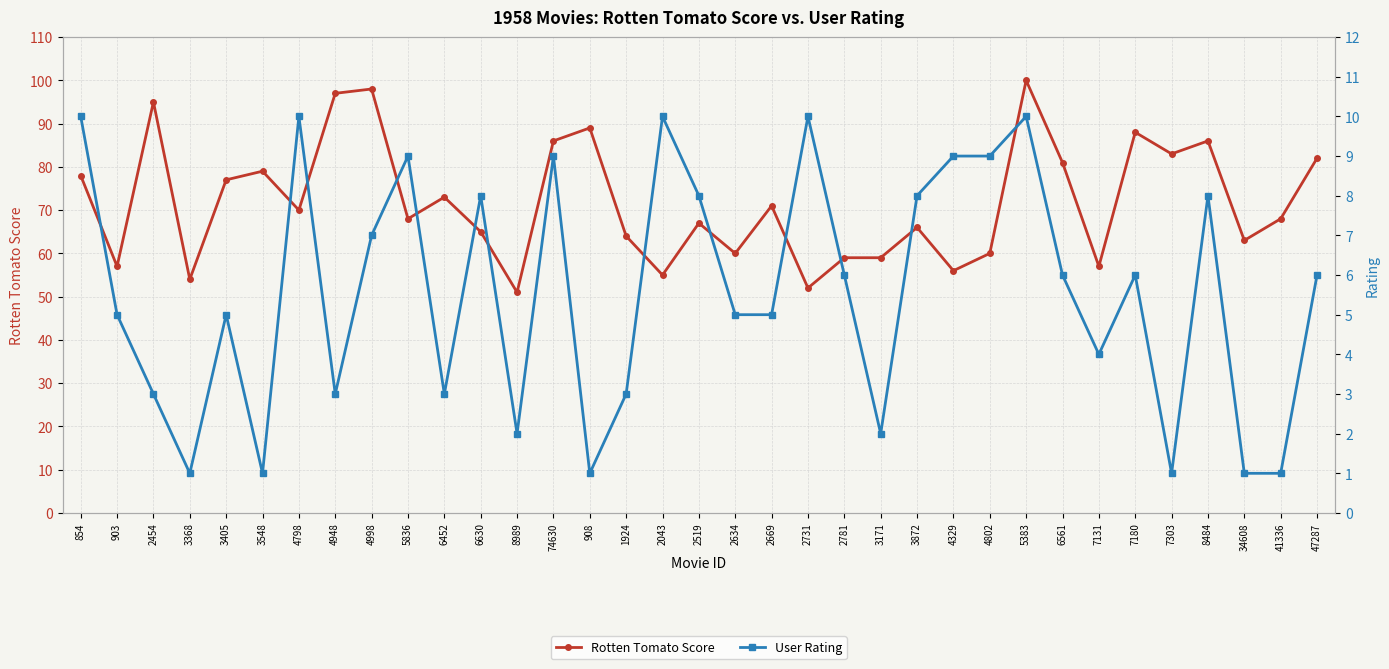

Reading left to right, list all the values displayed in this chart.

Rotten Tomato Score: 854=78	903=57	2454=95	3368=54	3405=77	3548=79	4798=70	4948=97	4998=98	5836=68	6452=73	6630=65	8989=51	74630=86	908=89	1924=64	2043=55	2519=67	2634=60	2669=71	2731=52	2781=59	3171=59	3872=66	4329=56	4802=60	5383=100	6561=81	7131=57	7180=88	7303=83	8484=86	34608=63	41336=68	47287=82
User Rating: 854=10	903=5	2454=3	3368=1	3405=5	3548=1	4798=10	4948=3	4998=7	5836=9	6452=3	6630=8	8989=2	74630=9	908=1	1924=3	2043=10	2519=8	2634=5	2669=5	2731=10	2781=6	3171=2	3872=8	4329=9	4802=9	5383=10	6561=6	7131=4	7180=6	7303=1	8484=8	34608=1	41336=1	47287=6